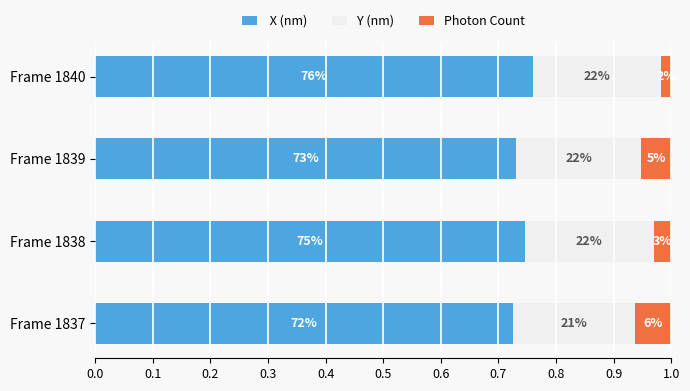

Reading left to right, transcribe all the data shown in this chart.

 X (nm): 0.7	0.7	0.7	0.8
Y (nm): 0.2	0.2	0.2	0.2
Photon Count: 0.1	0.0	0.1	0.0